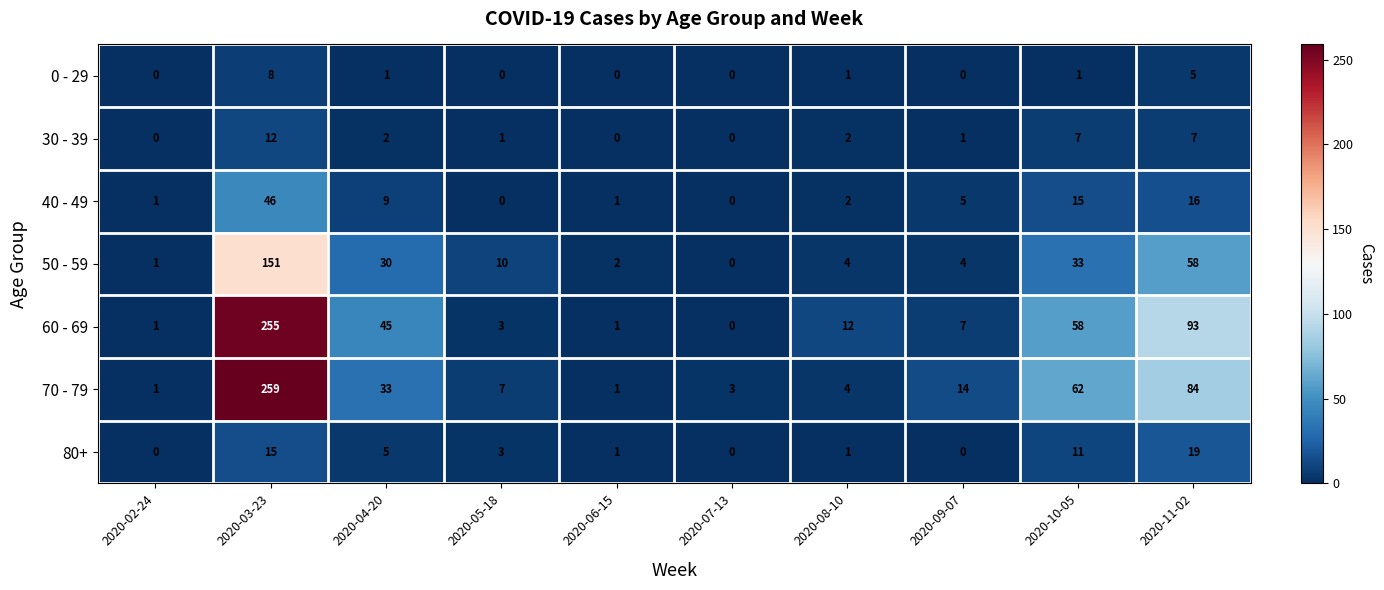

At which label does 40 - 49 first exceed 5?

2020-03-23